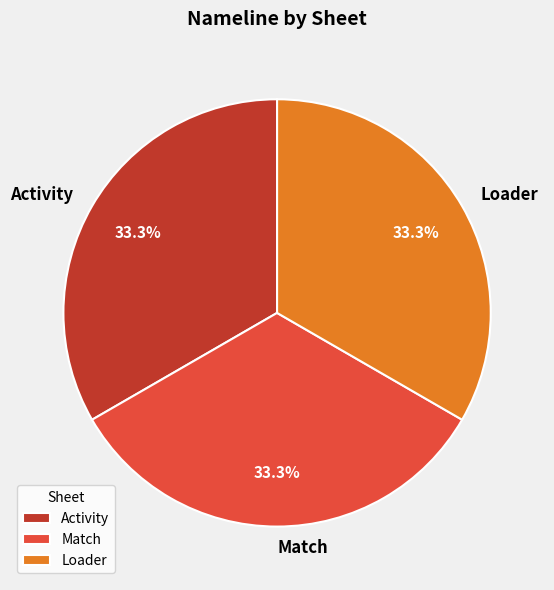

What is the ratio of the value at Activity to the value at Match?

1.0